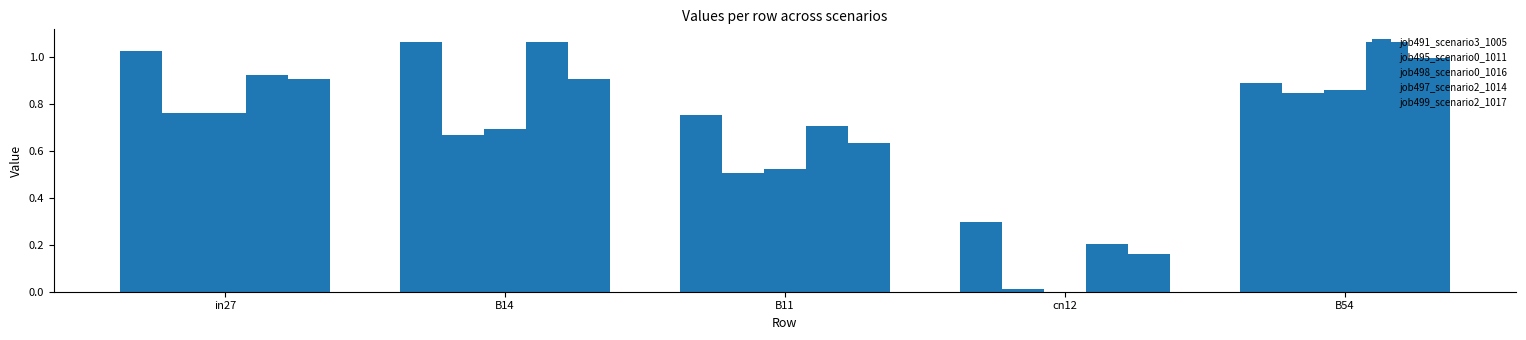

How many series are shown in this chart?

5